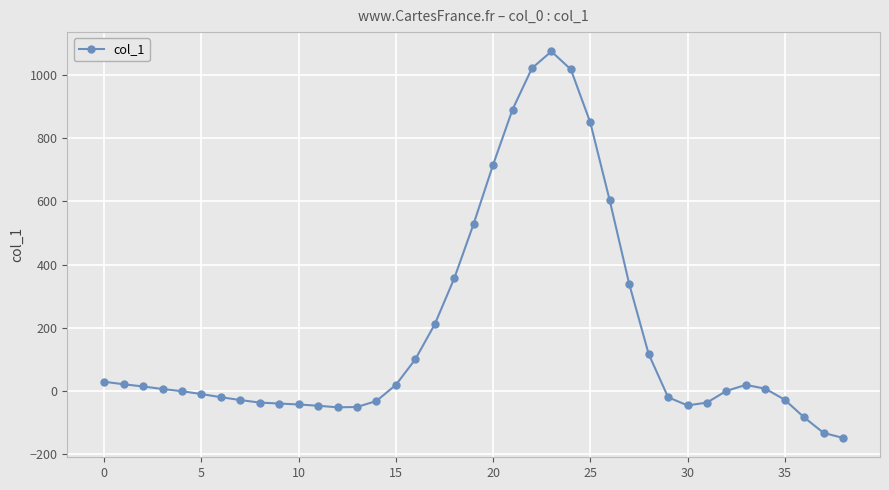

What is the greatest value displayed?

1075